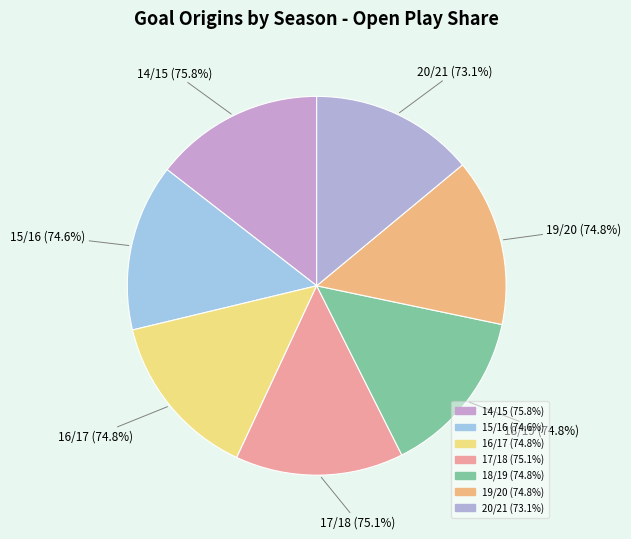

Rank the categories by value from highest to lowest.

14/15, 17/18, 16/17, 19/20, 18/19, 15/16, 20/21